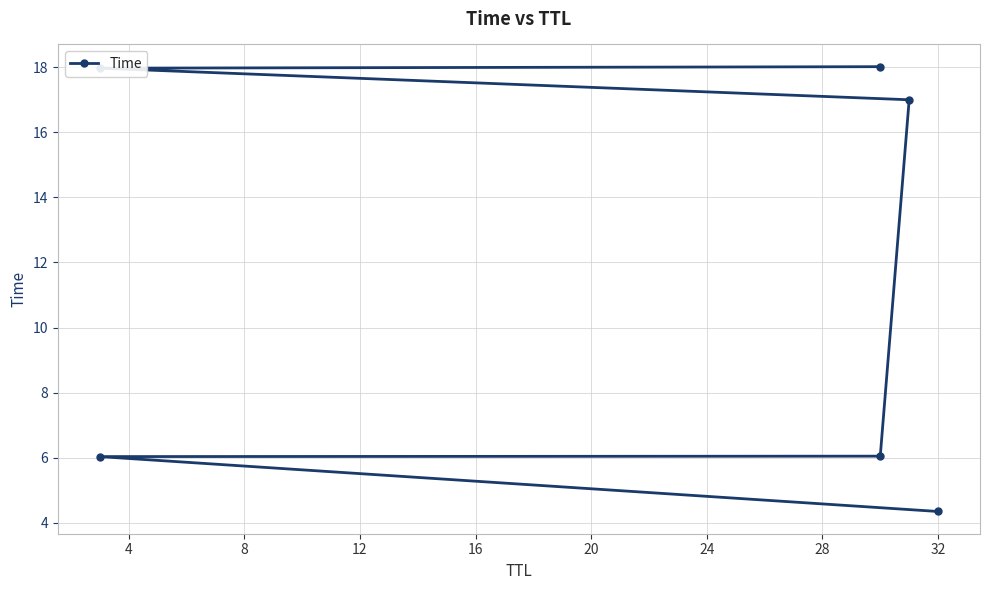

What is the approximate value at 32?

4.3